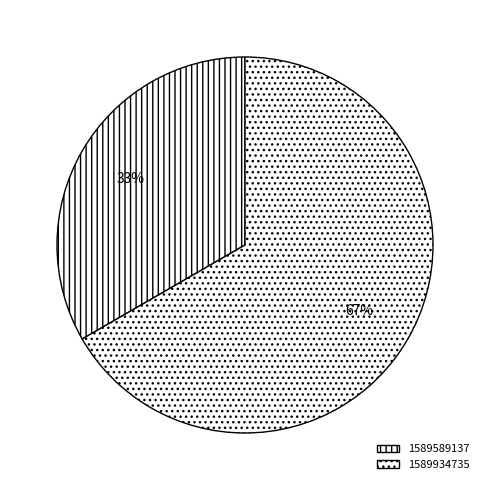

How many segments does this pie chart have?

2